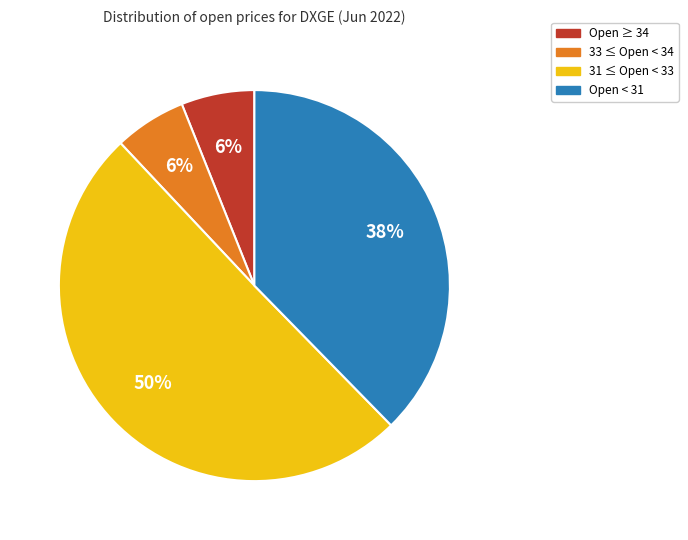

To the nearest percent, what is the difference between the largest and smallest slice percentages?

44%